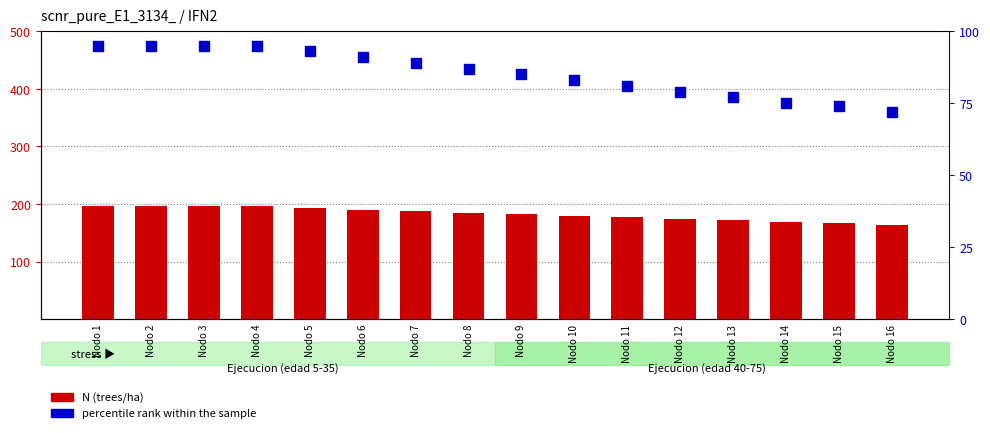

What are all the series names shown in the legend?

N (trees/ha), percentile rank within the sample